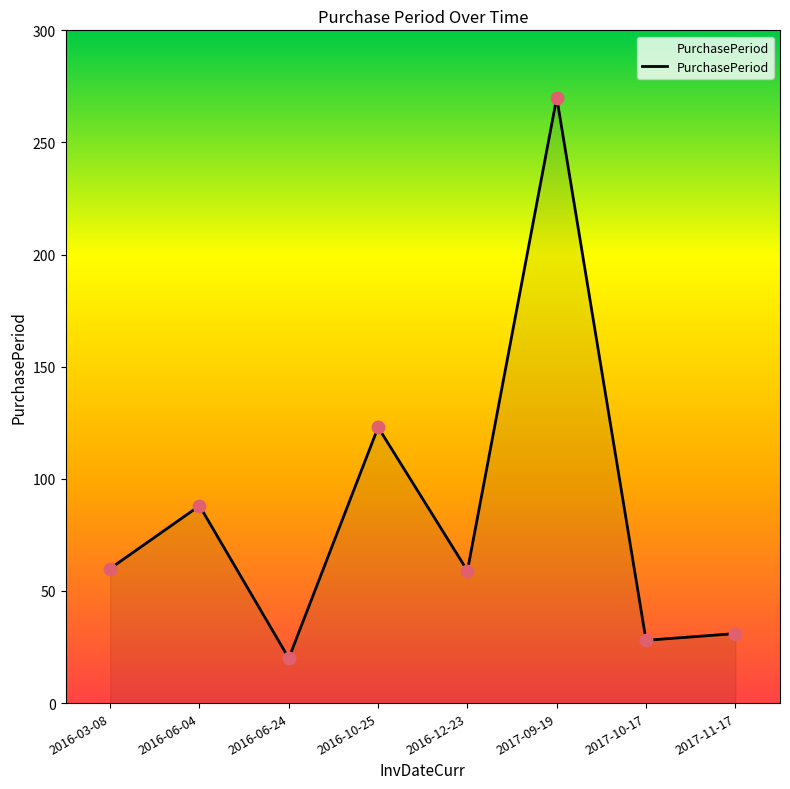

Which has a higher value, 2016-06-04 or 2016-06-24?

2016-06-04